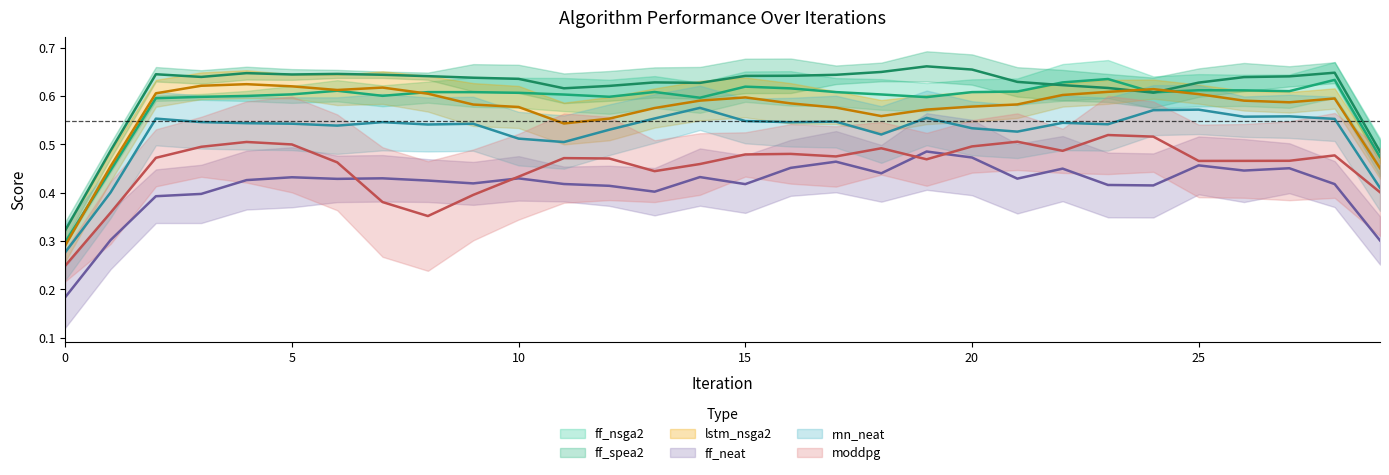

Read the lstm_nsga2 (mean) value at 7.

0.6